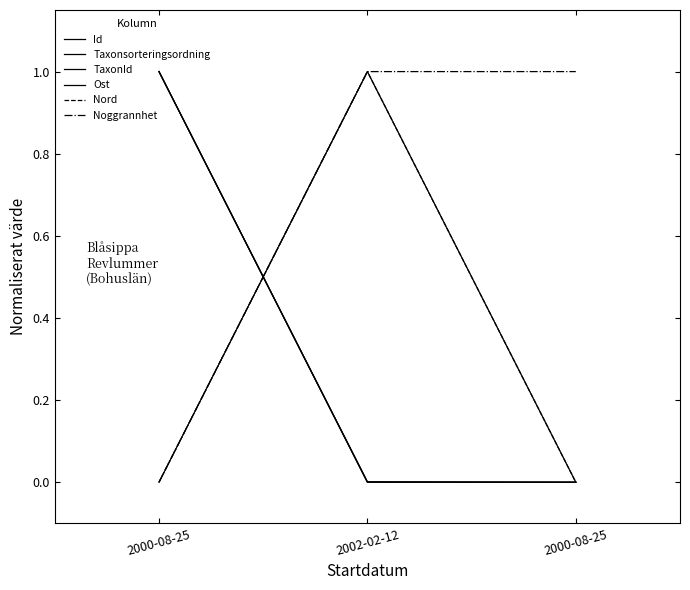

Does the chart have visible grid lines?

No